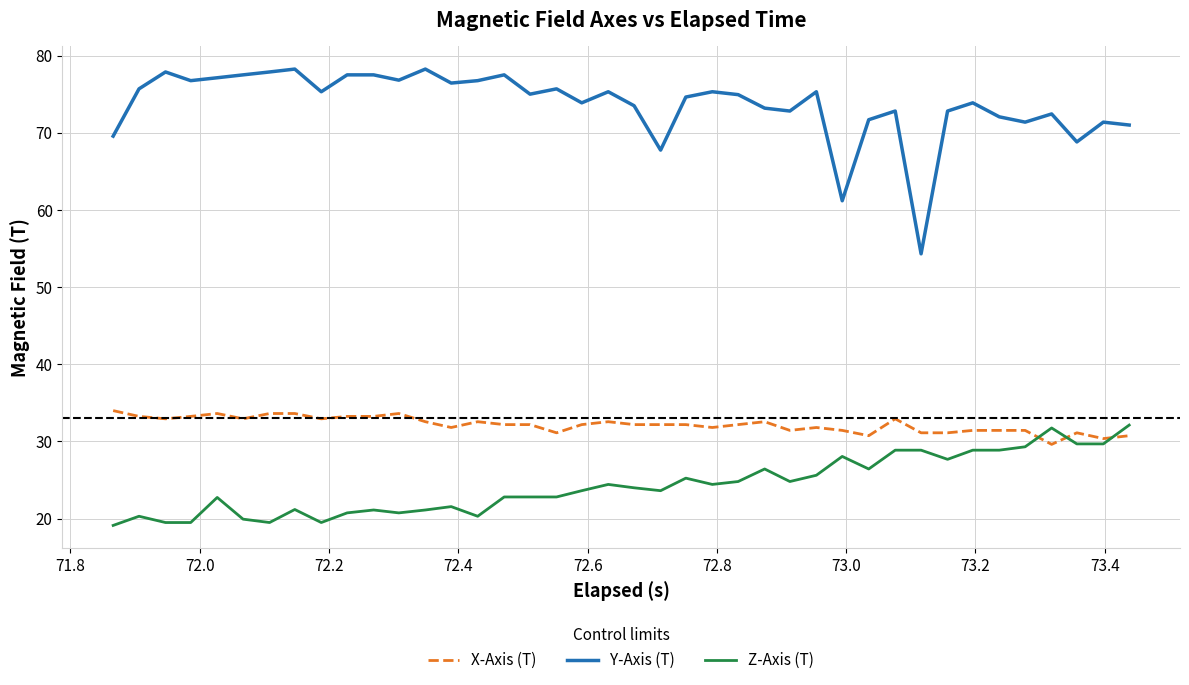

True or false: Y-Axis (T) and X-Axis (T) cross at least once.

False